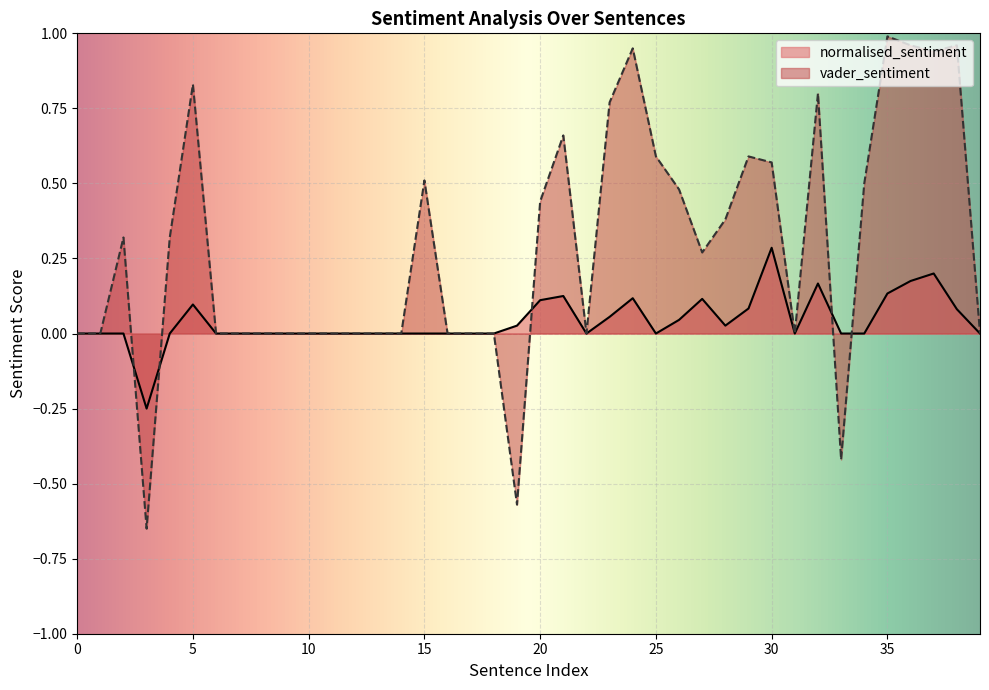

Count the number of data series in this chart.

2